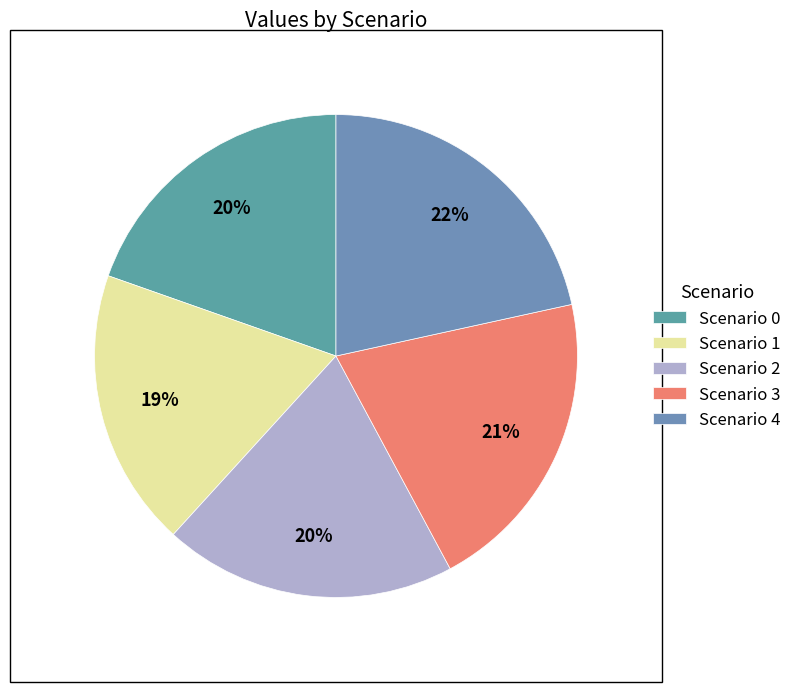

How many segments does this pie chart have?

5